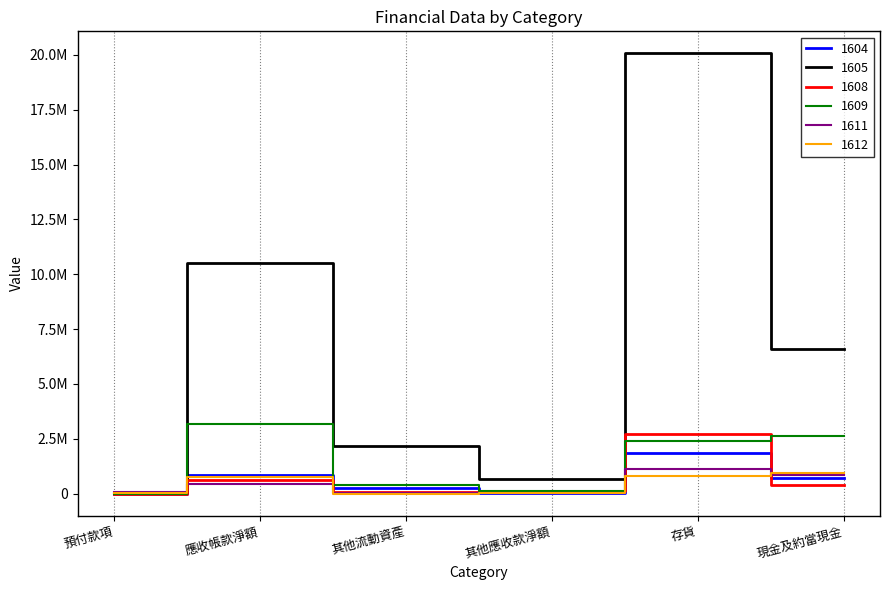

What are all the series names shown in the legend?

1604, 1605, 1608, 1609, 1611, 1612